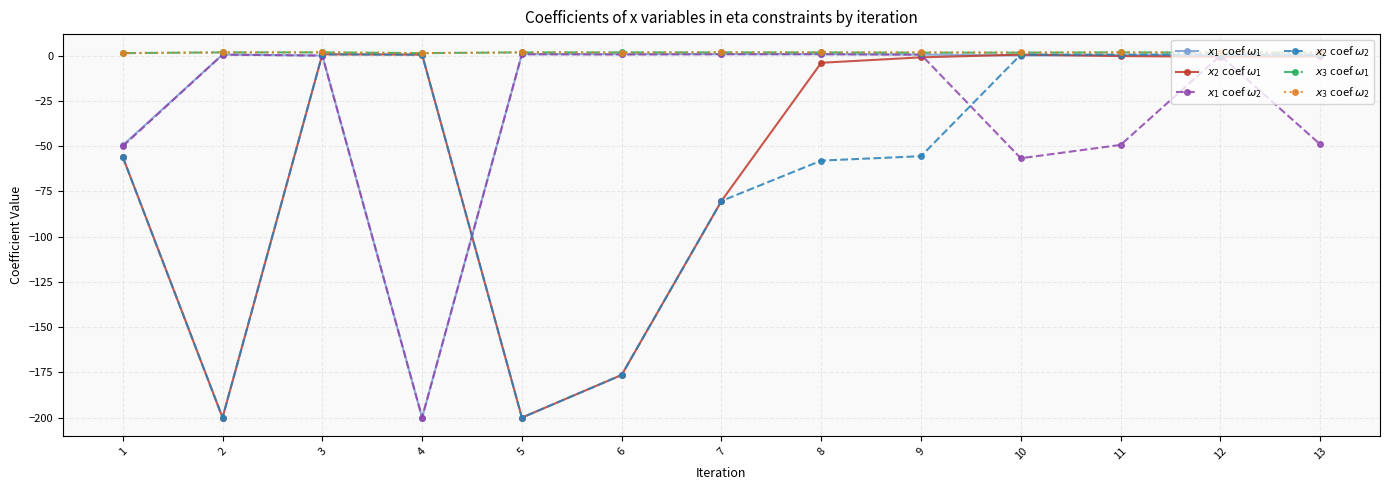

Read the $x_2$ coef $\omega_2$ value at 6.

-176.4